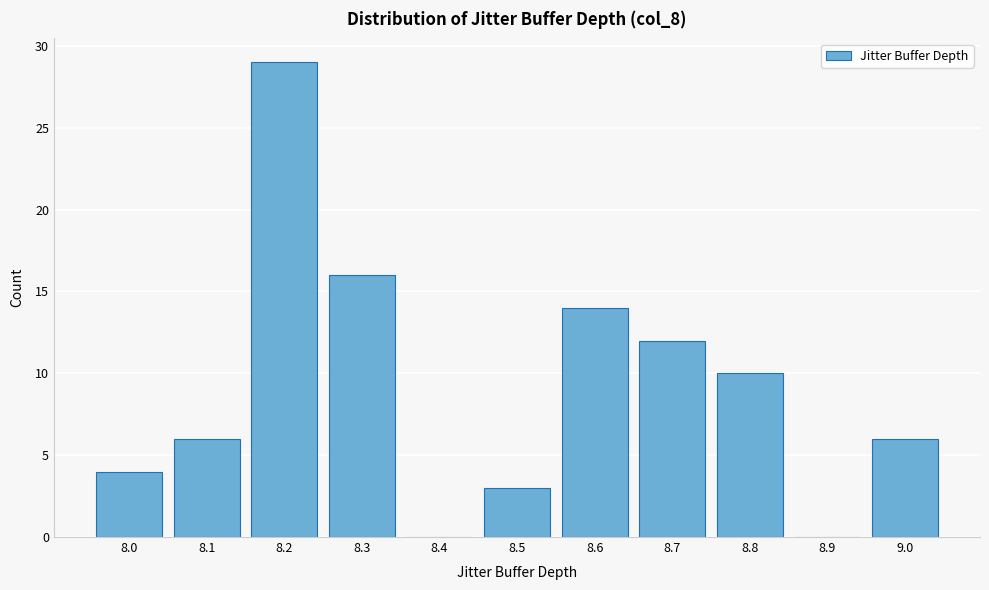

Reading left to right, what are all the values shown in this chart?

8.0=4	8.1=6	8.2=29	8.3=16	8.4=0	8.5=3	8.6=14	8.7=12	8.8=10	8.9=0	9.0=6